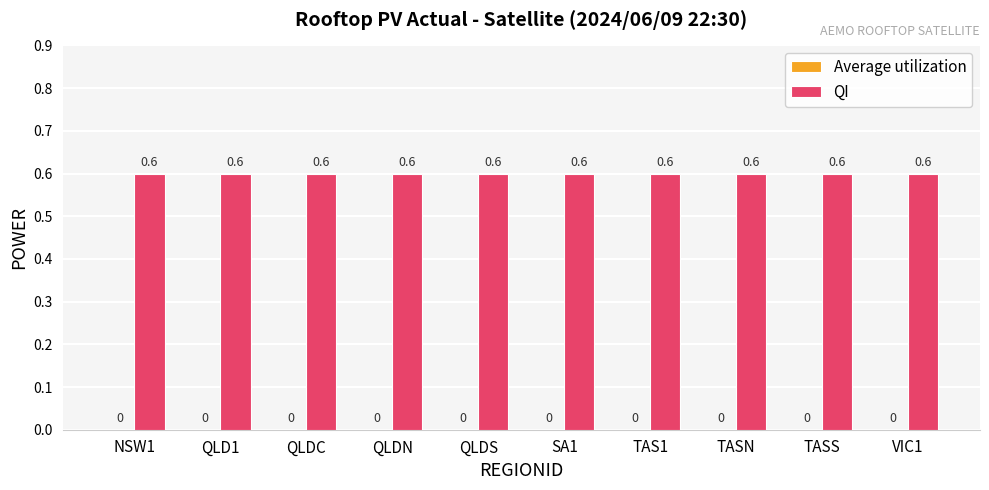

What is the label of the 1st bar from the right?

VIC1